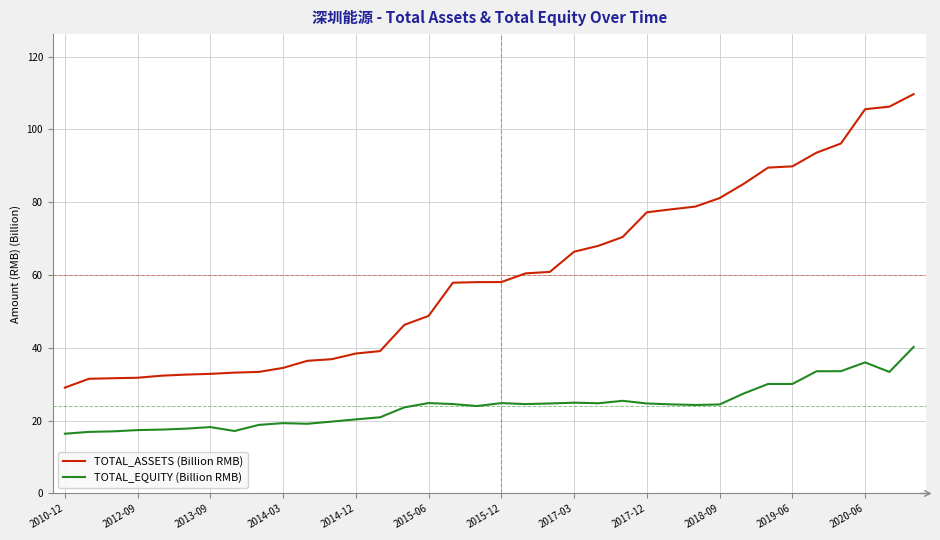

Does the chart display data point markers on the line(s)?

No